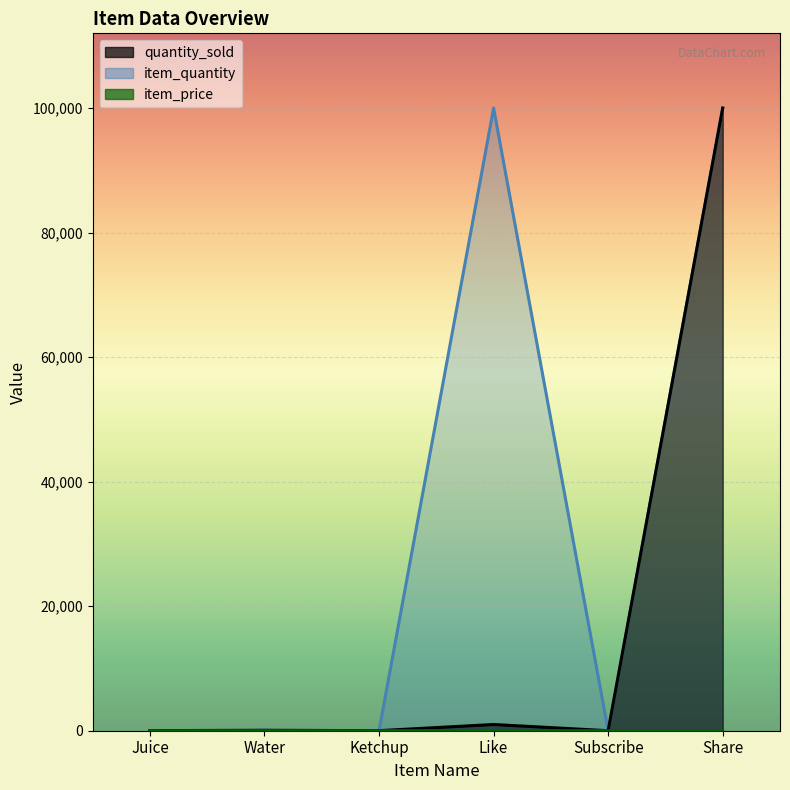

The item_quantity series shows 99999.0 at Share. True or false?

True